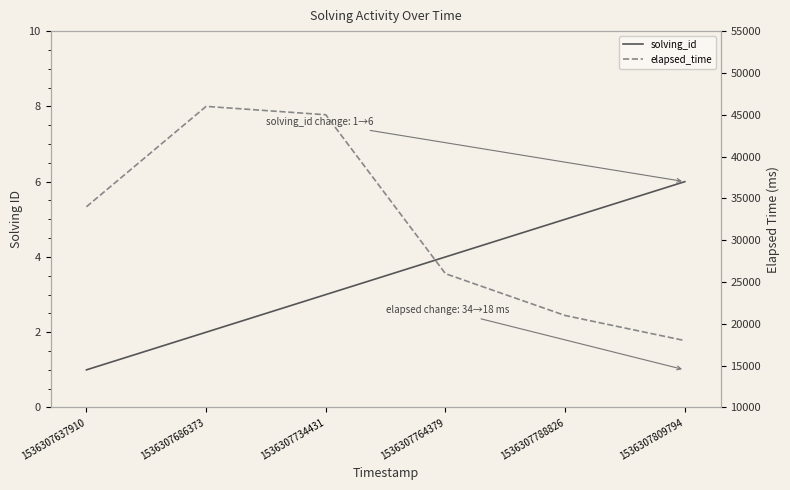

At which category is the sum across all series the highest?

1536307686373